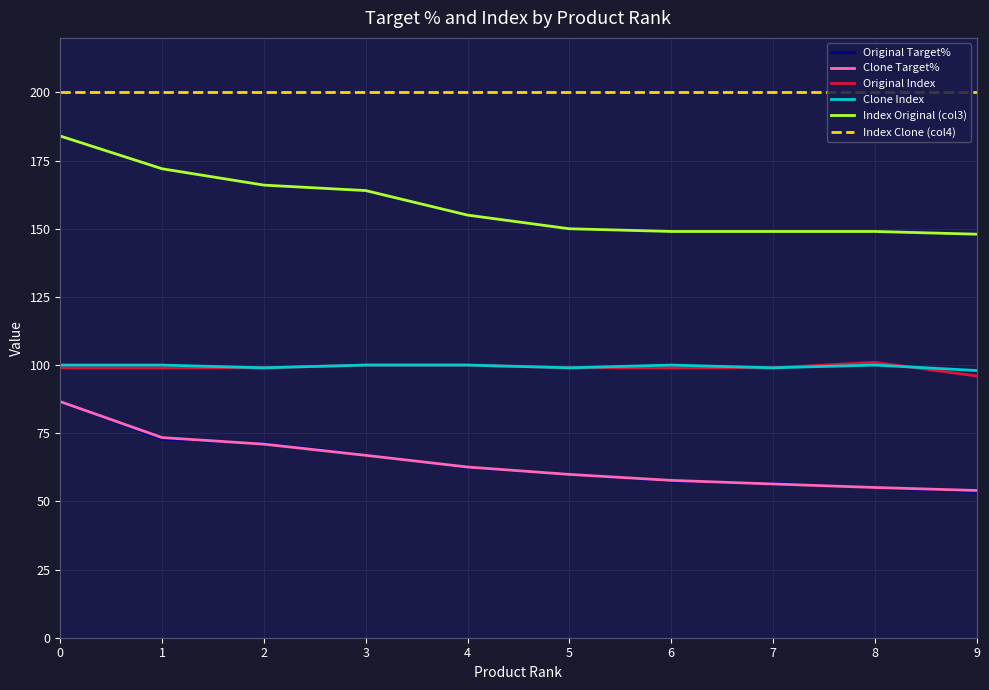

Is this an area chart (filled region under the line)?

No